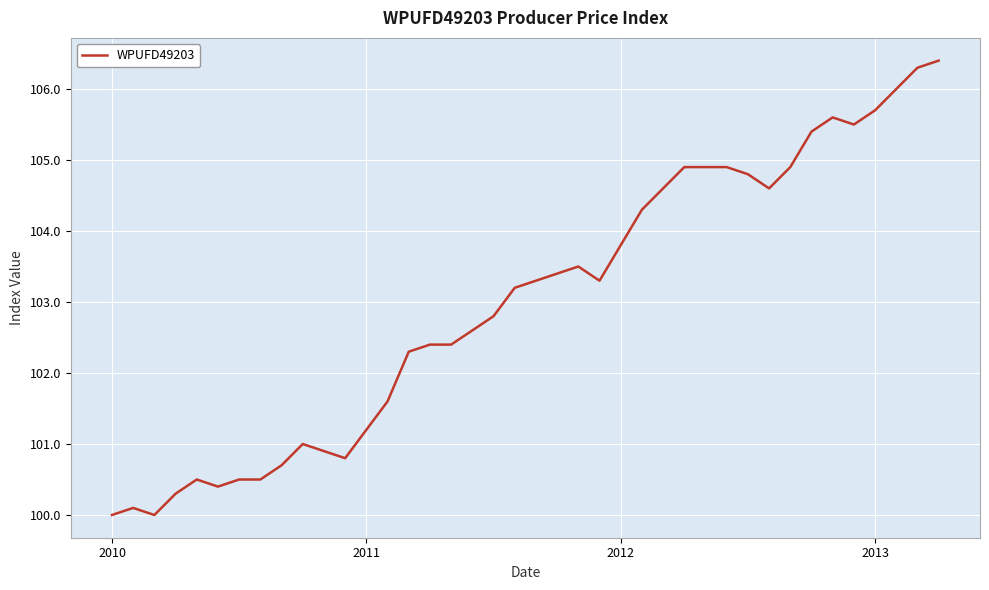

What is the greatest value displayed?

106.4